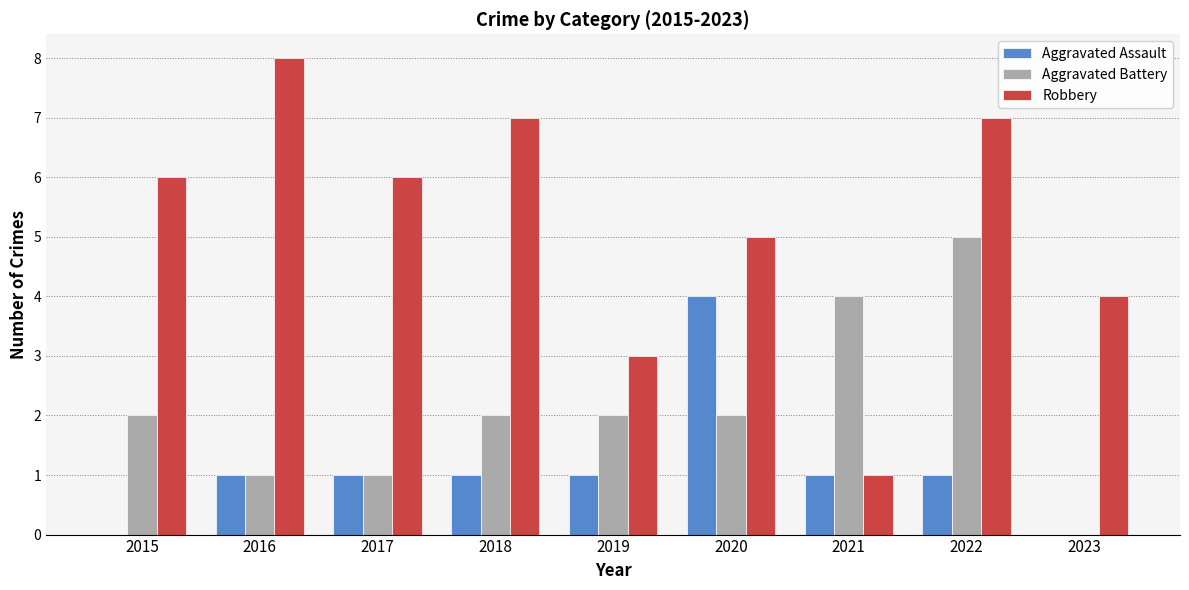

Is the value of Aggravated Assault at 2022 greater than the value of Aggravated Battery at 2018?

No